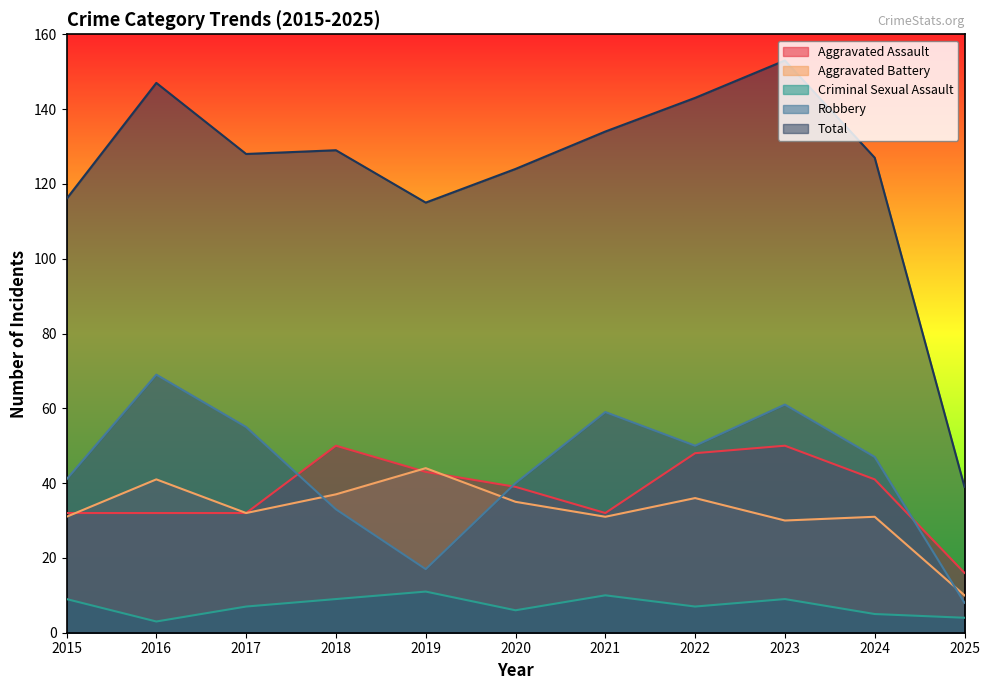

Where is Total nearest to the value 96?

2019